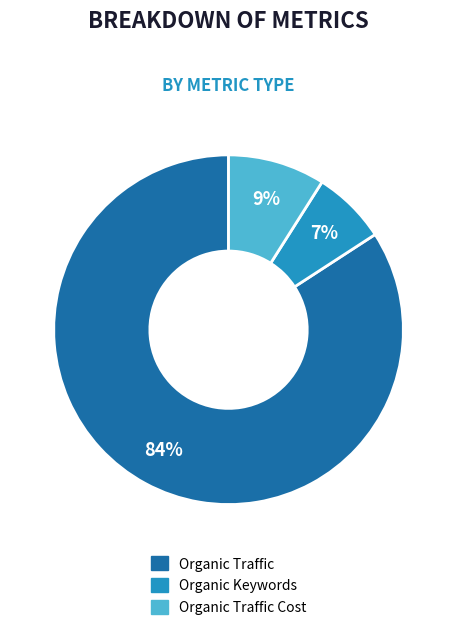

Is there a majority slice in this chart?

Yes